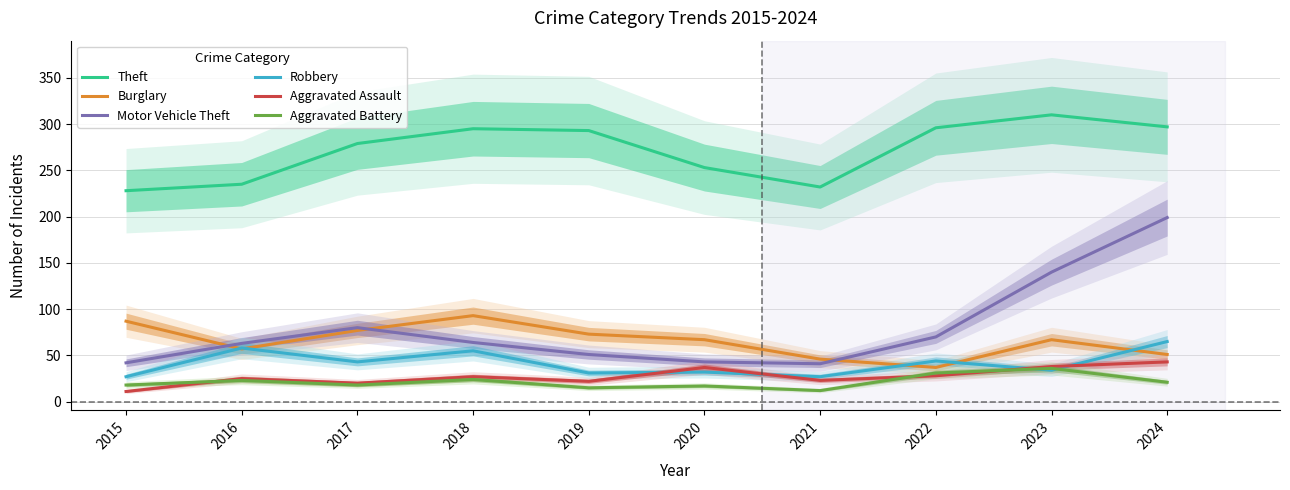

Count the number of categories in the chart.

10